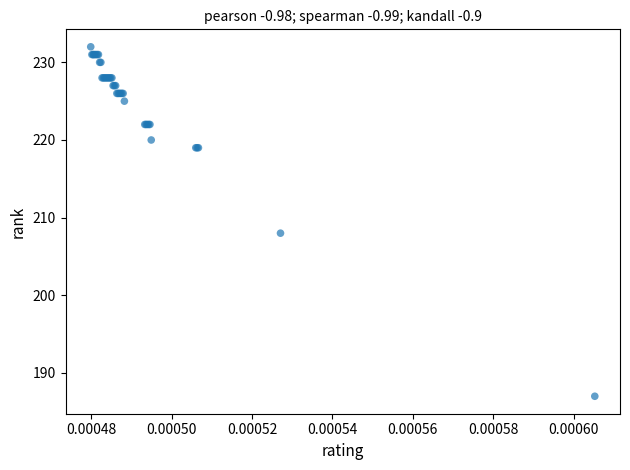

What Y value in the scatter plot is closest to 209?

208